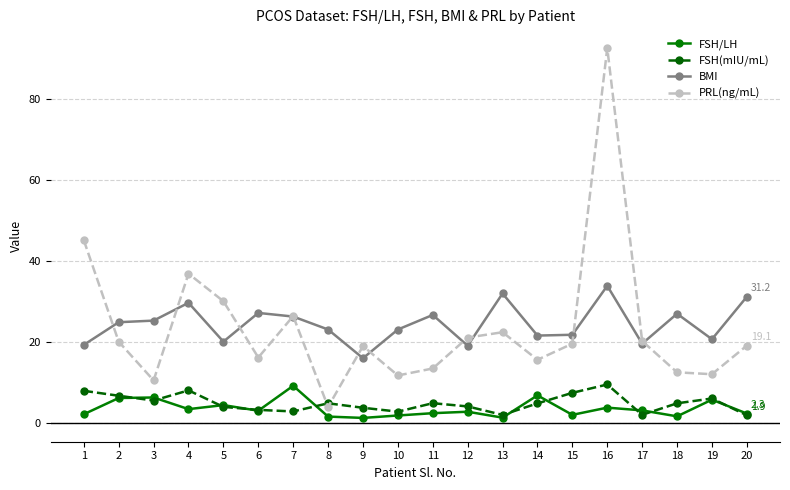

At how many categories does at least one series exceed 12?

20